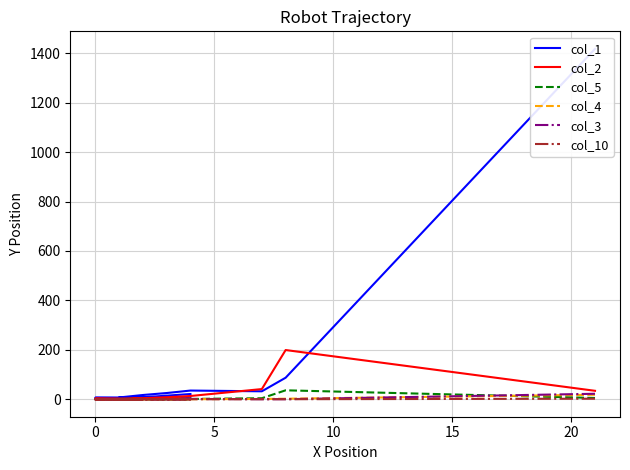

What is the sum of the col_4 values at 0 and 12?

2